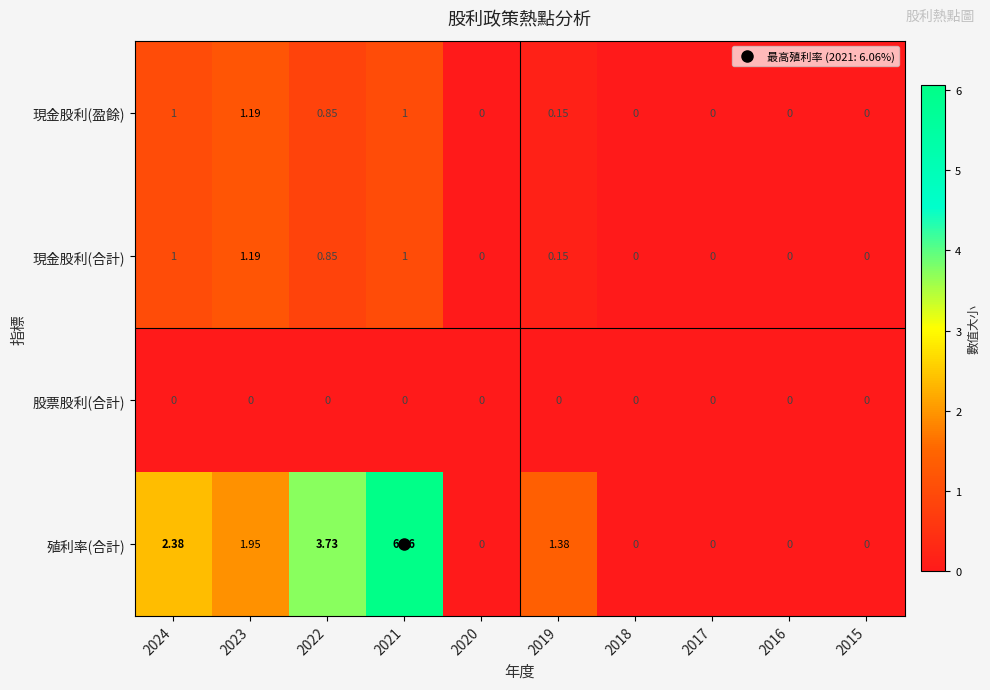

Which series changed the most between 2022 and 2018?

殖利率(合計)